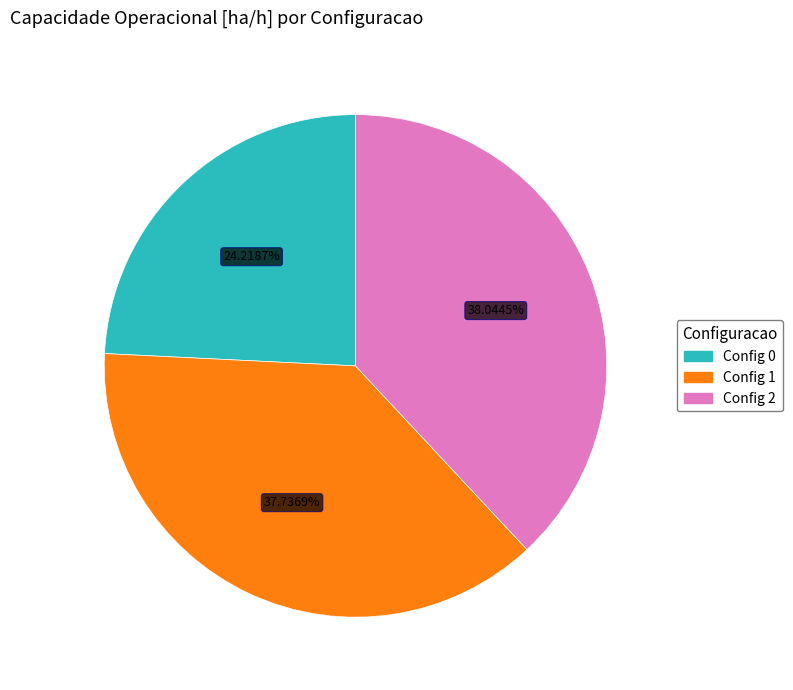

Is there any slice that represents more than half of the pie?

No